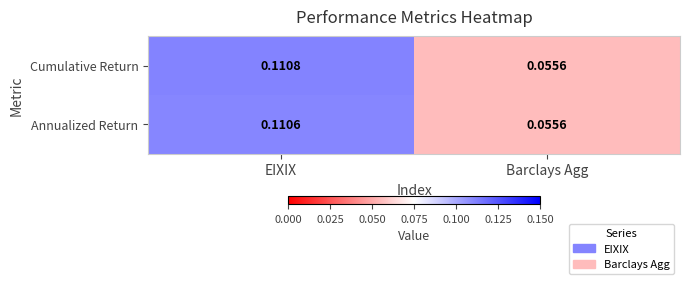

At which category is the sum across all series the highest?

EIXIX